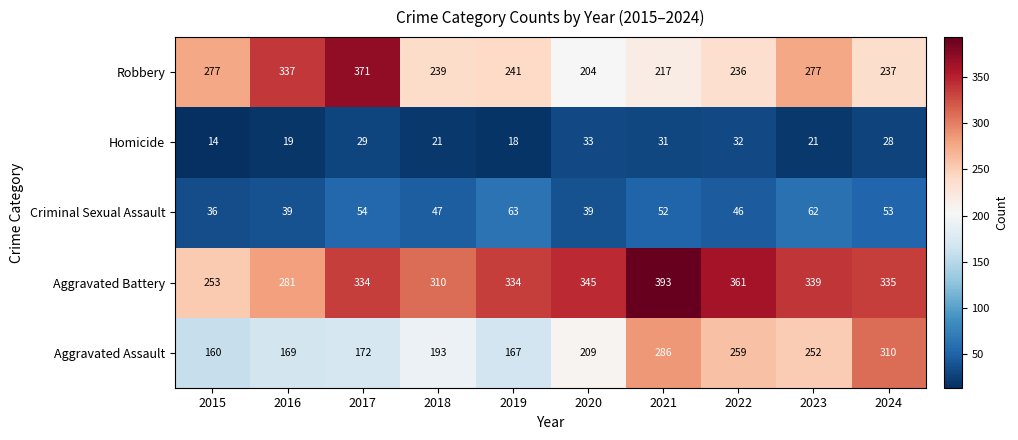

Is it true that Robbery equals 119 at 2019?

False